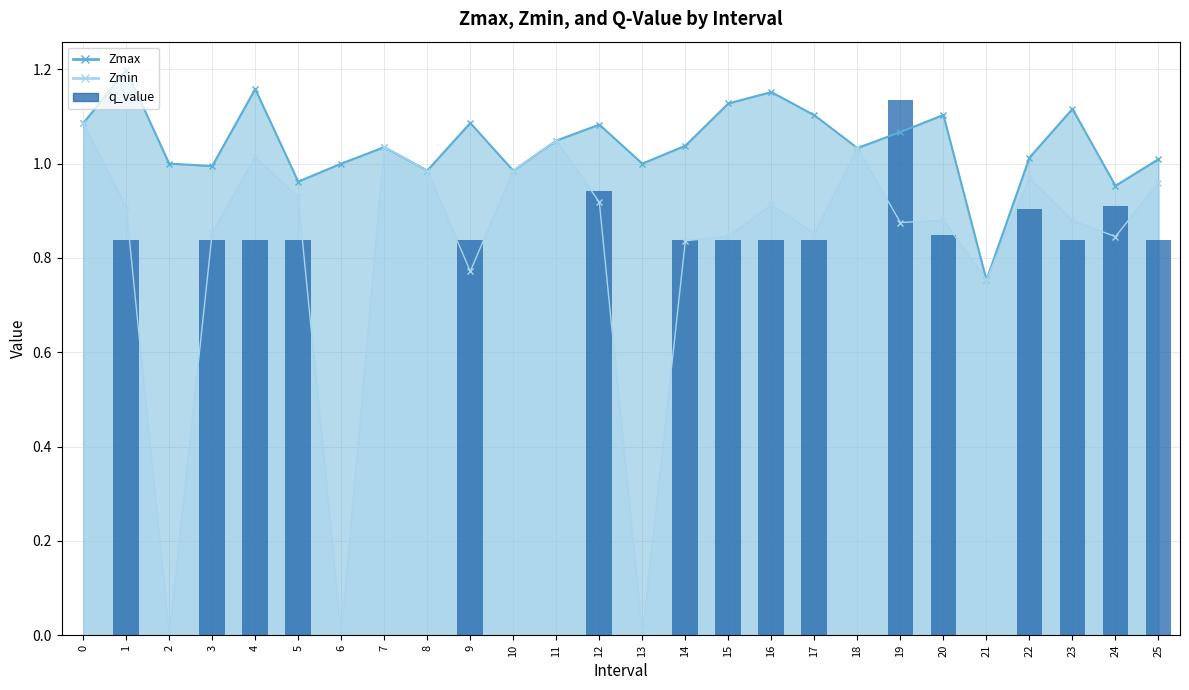

What is the sum of all values?

13.9